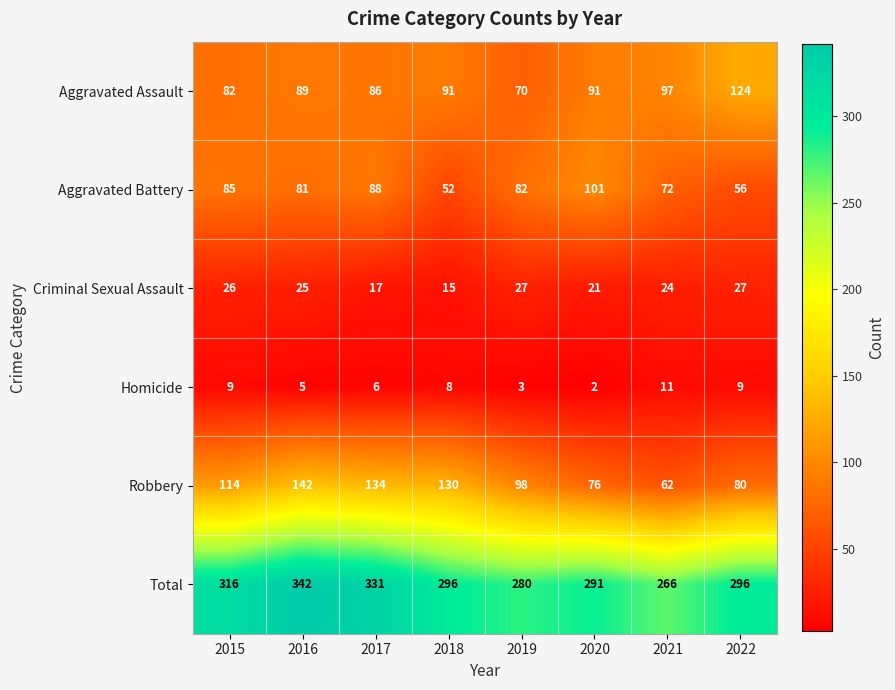

What is the sum of all Homicide values?

53